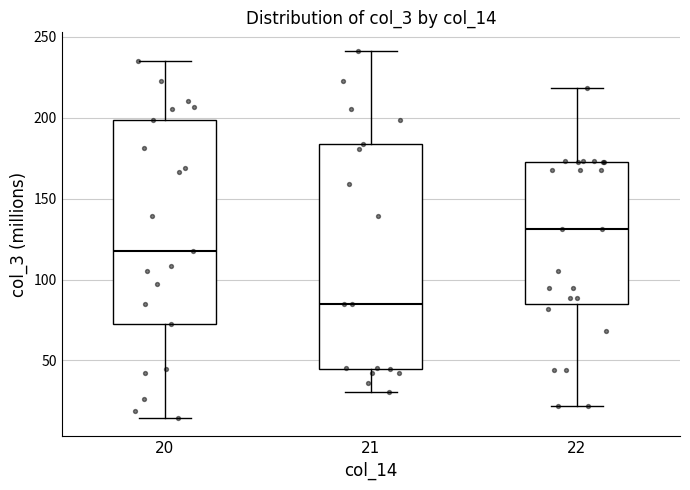

Which box is the tallest, from its lower edge to its upper edge?

21